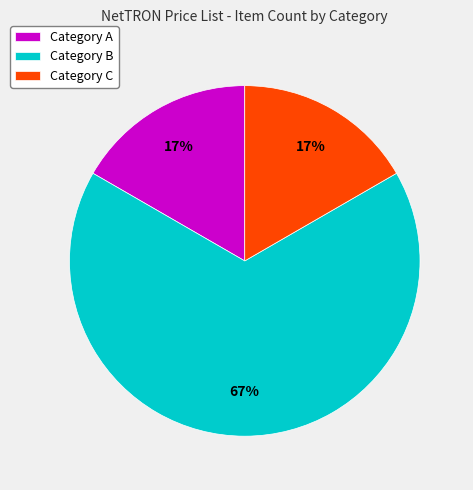

Does Category C represent more than half of the total?

No